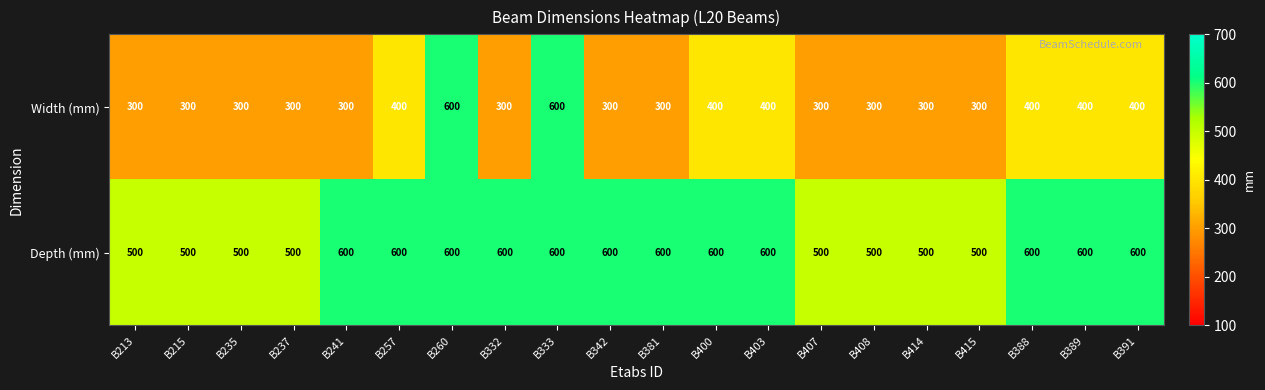

Which series has the largest total across all categories?

Depth (mm)